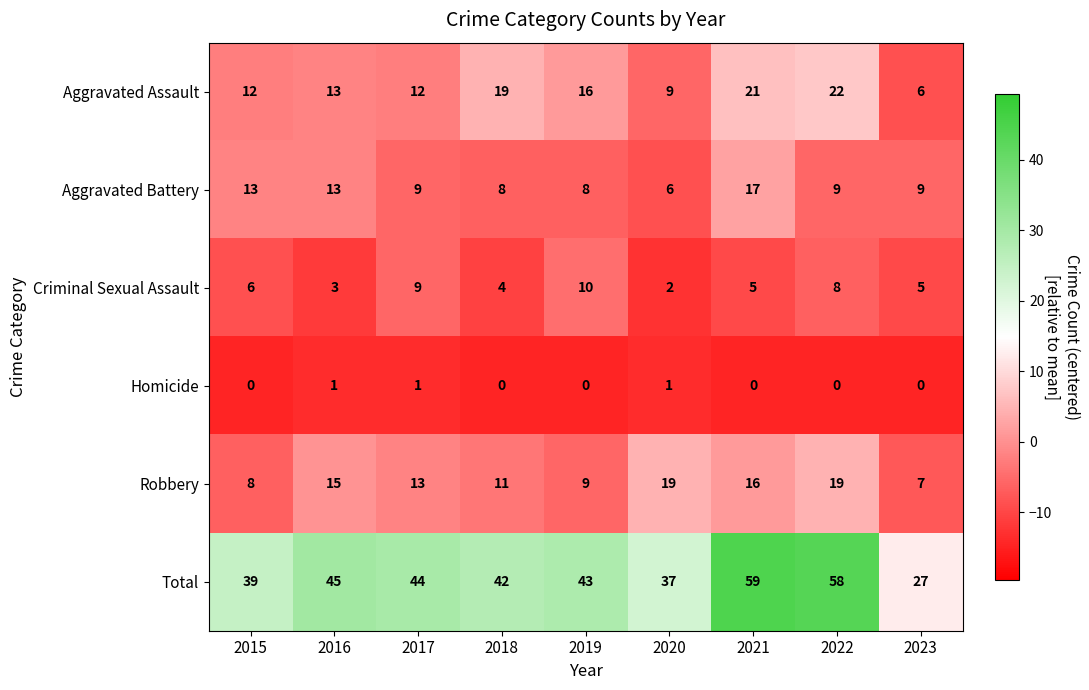

Count the number of data series in this chart.

6